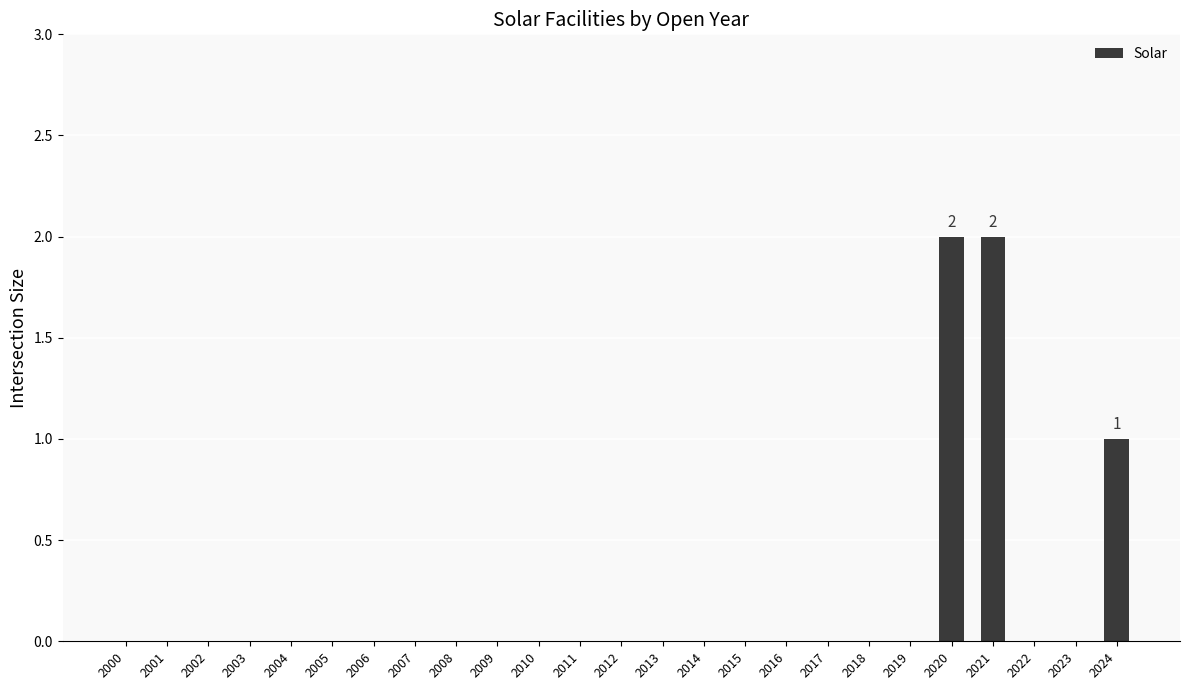

What is the change in value from 2000 to 2020?

+2